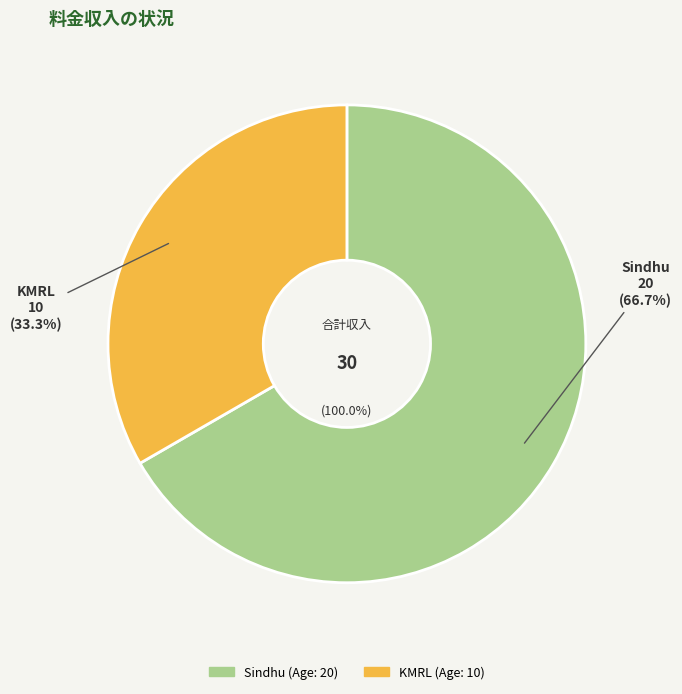

Is the sum of KMRL and Sindhu greater than half?

Yes